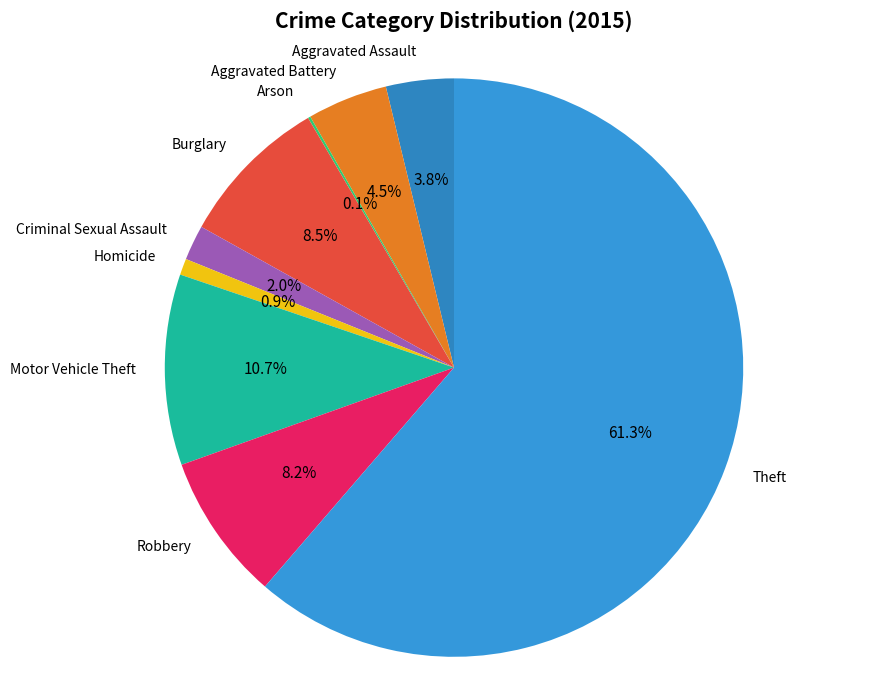

Do Robbery and Theft together represent more than half of the pie?

Yes